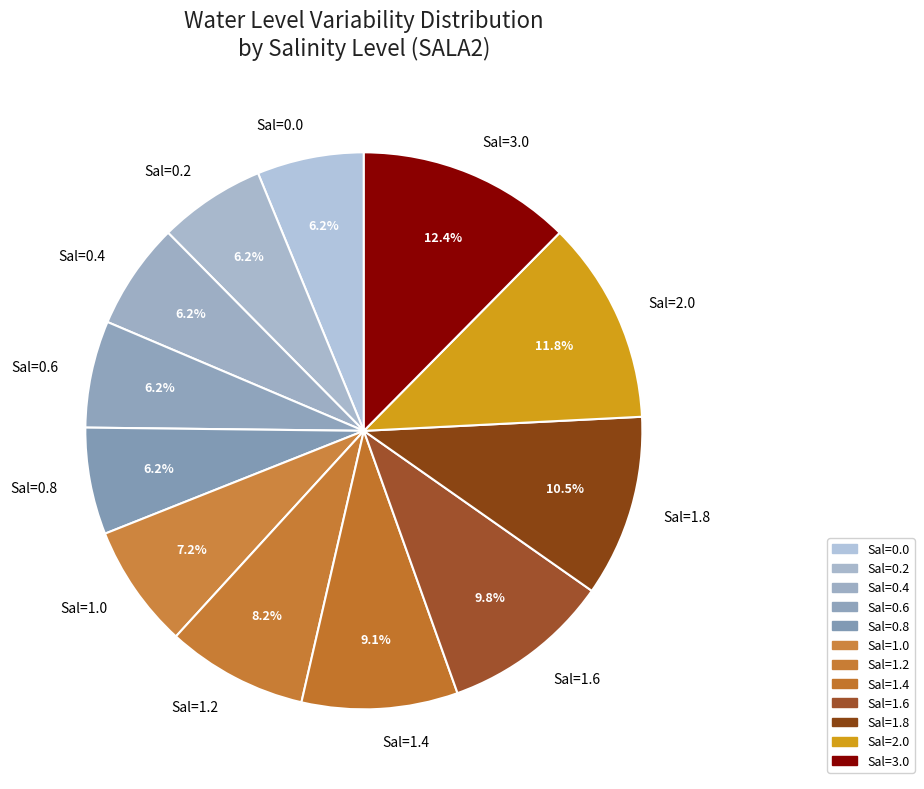

Approximately how many times larger is the value at Sal=2.0 compared to Sal=3.0?

1.0